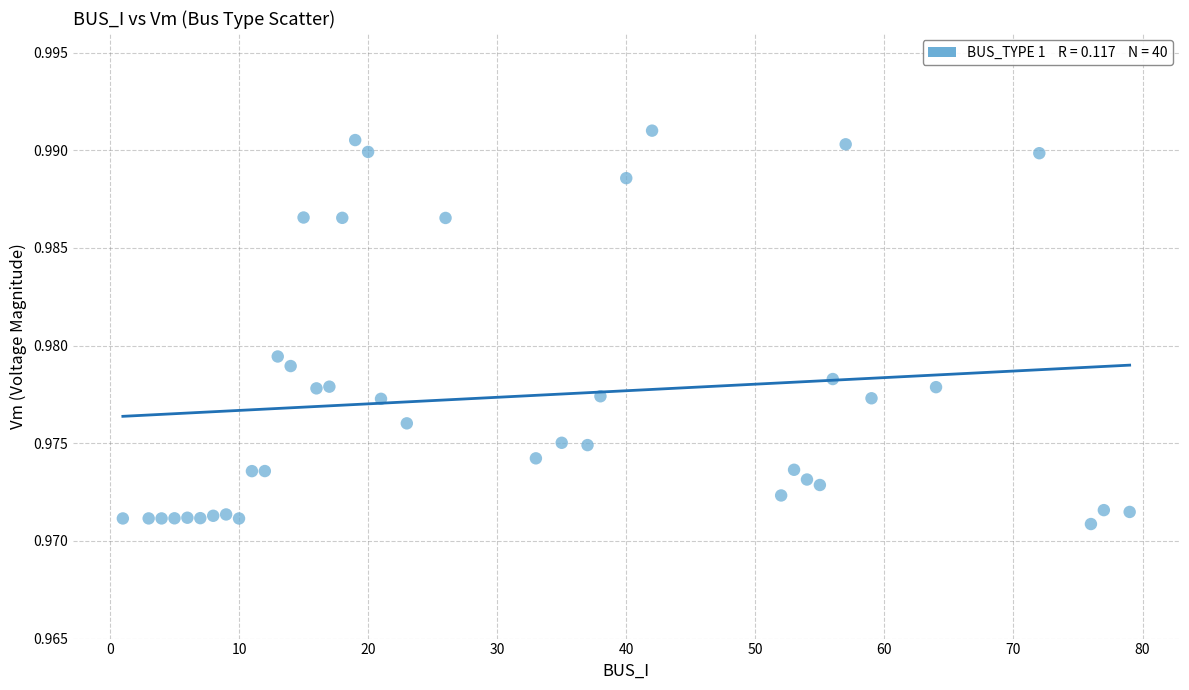

What is the range of X values (max minus min)?

78.0